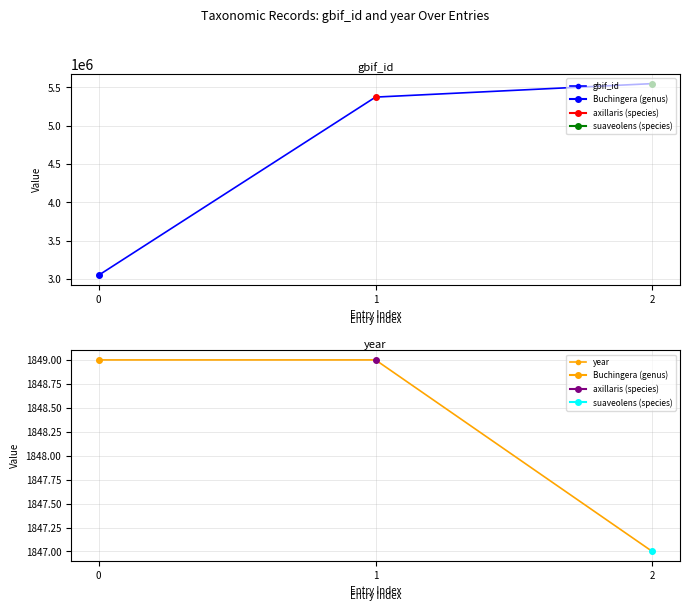

What is the average value of the gbif_id series?

4657791